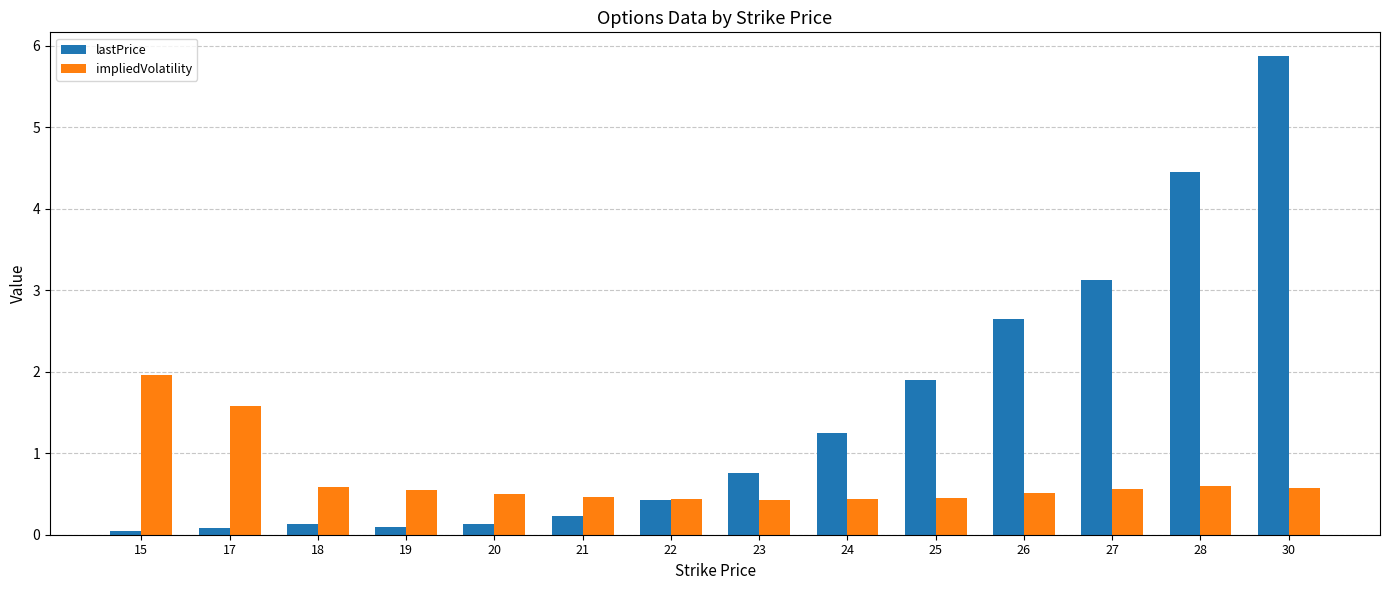

What is the approximate value of lastPrice at 21?

0.2